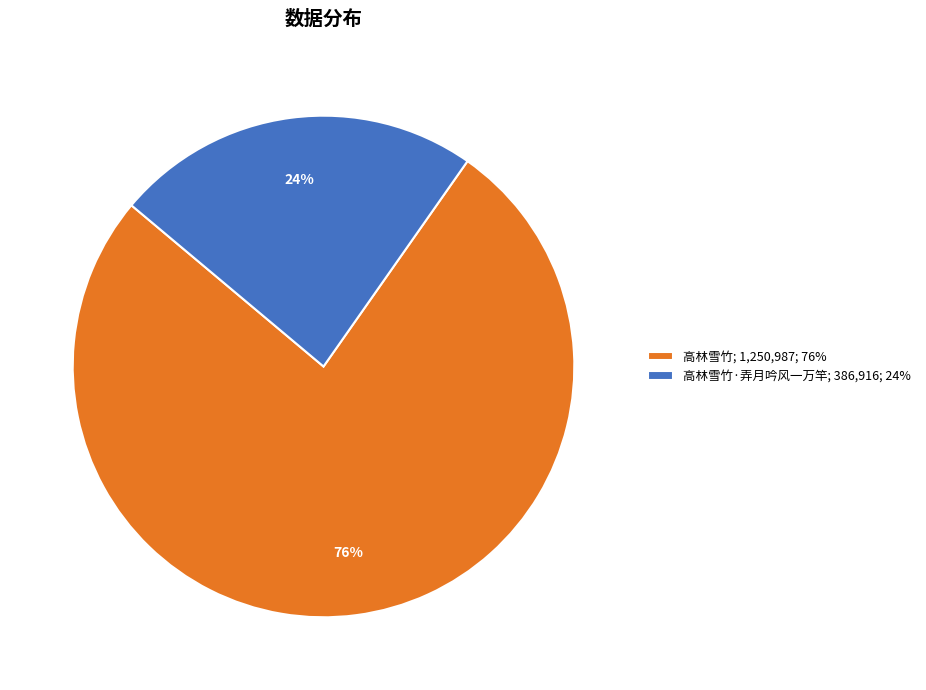

What is the ratio of the value at 高林雪竹·弄月吟风一万竿; 386,916; 24% to the value at 高林雪竹; 1,250,987; 76%?

0.3